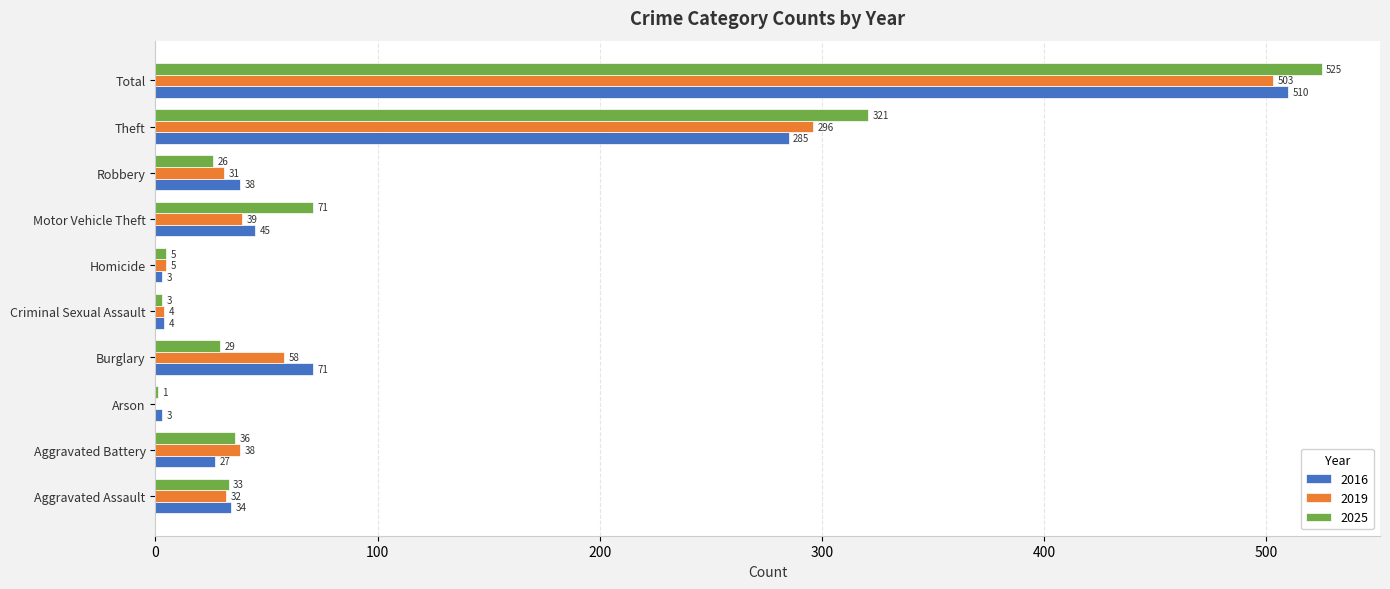

What is the average value of the 2019 series?

101